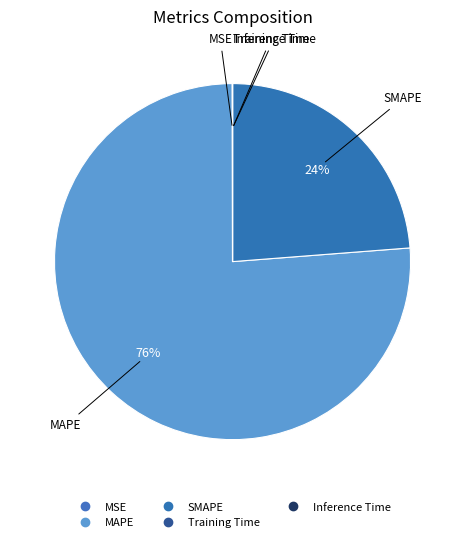

How many slices are in this pie chart?

5